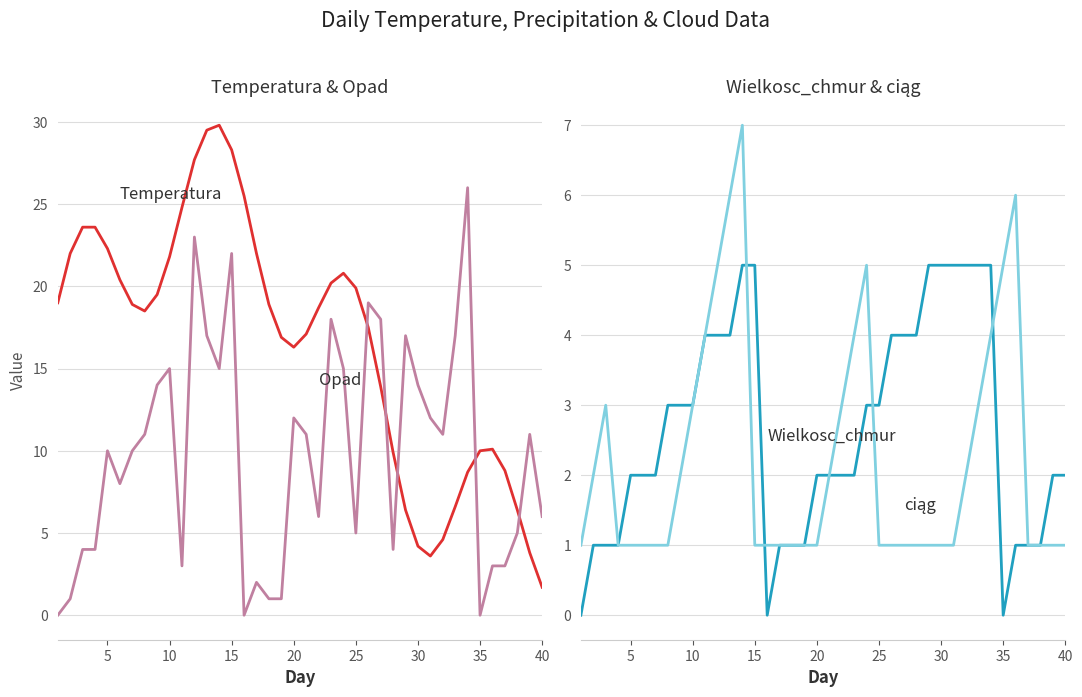

The value of clag at 30 is 1.0. True or false?

True